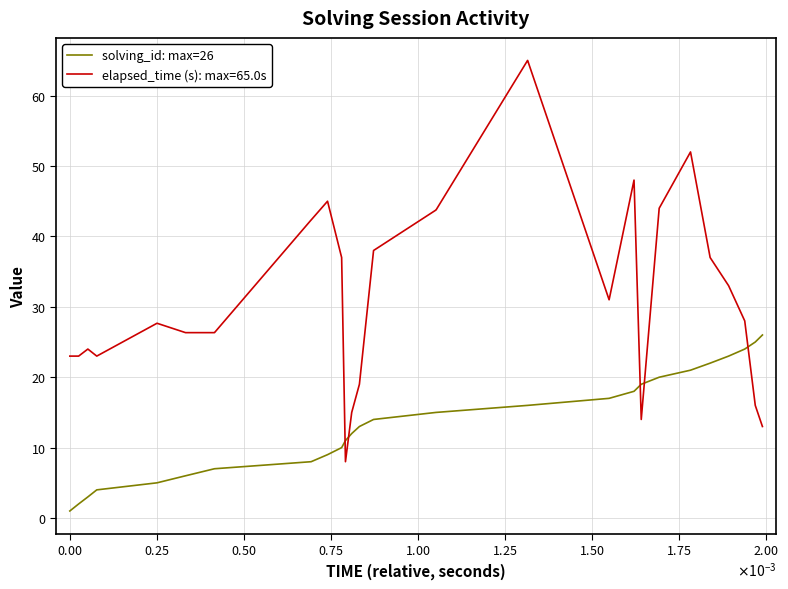

Which series has the widest spread of values?

elapsed_time (s): max=65.0s